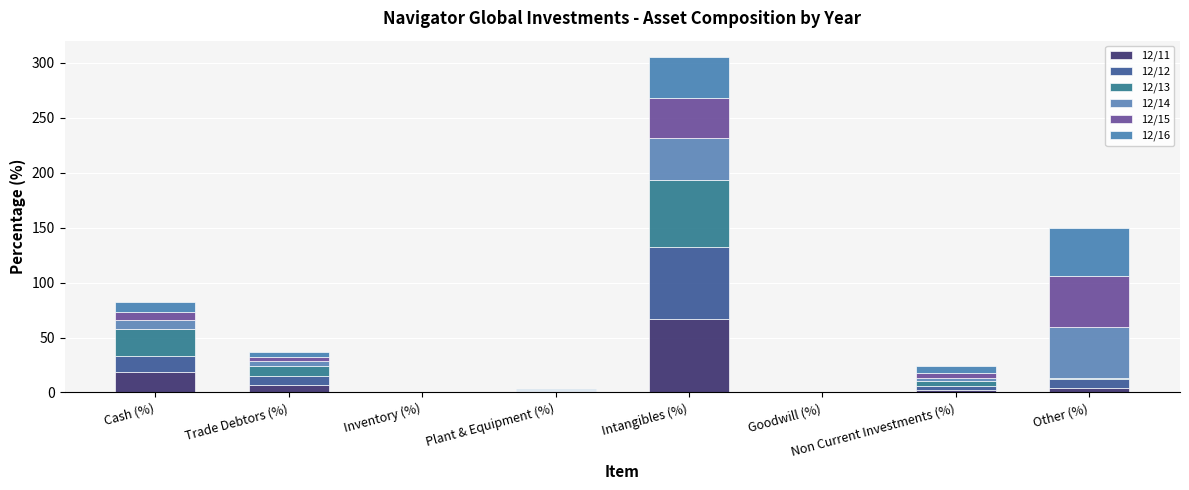

How many values in the 12/11 series exceed 4?

4